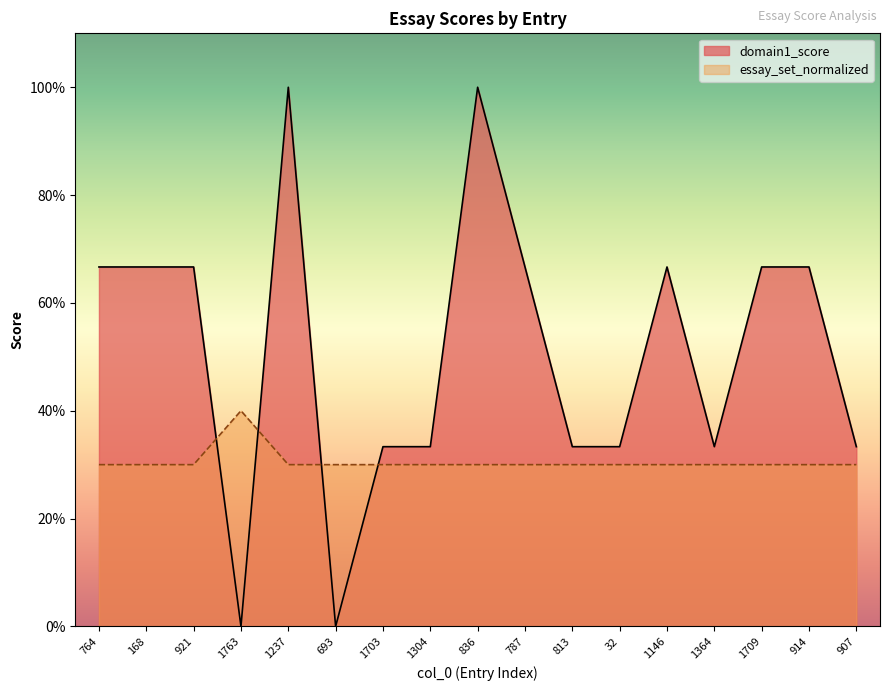

What are all the series names shown in the legend?

domain1_score, essay_set_normalized